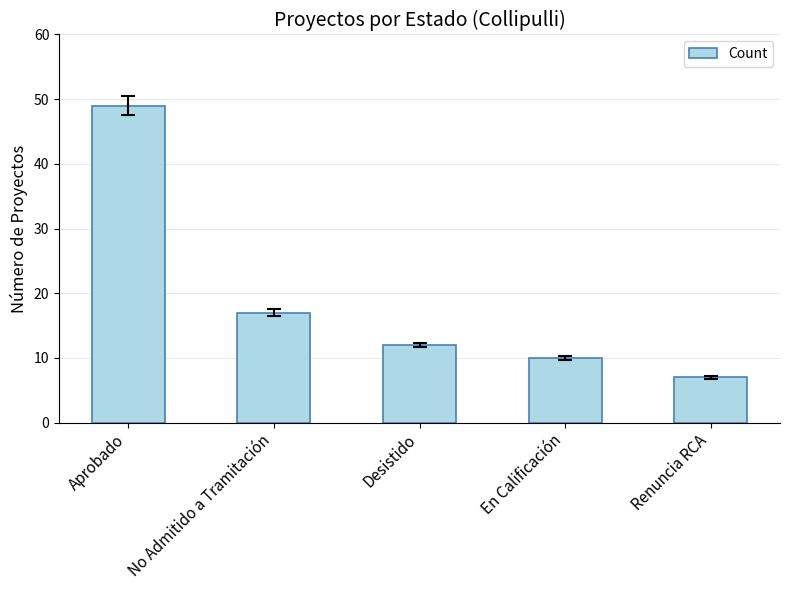

How many series are shown in this chart?

1